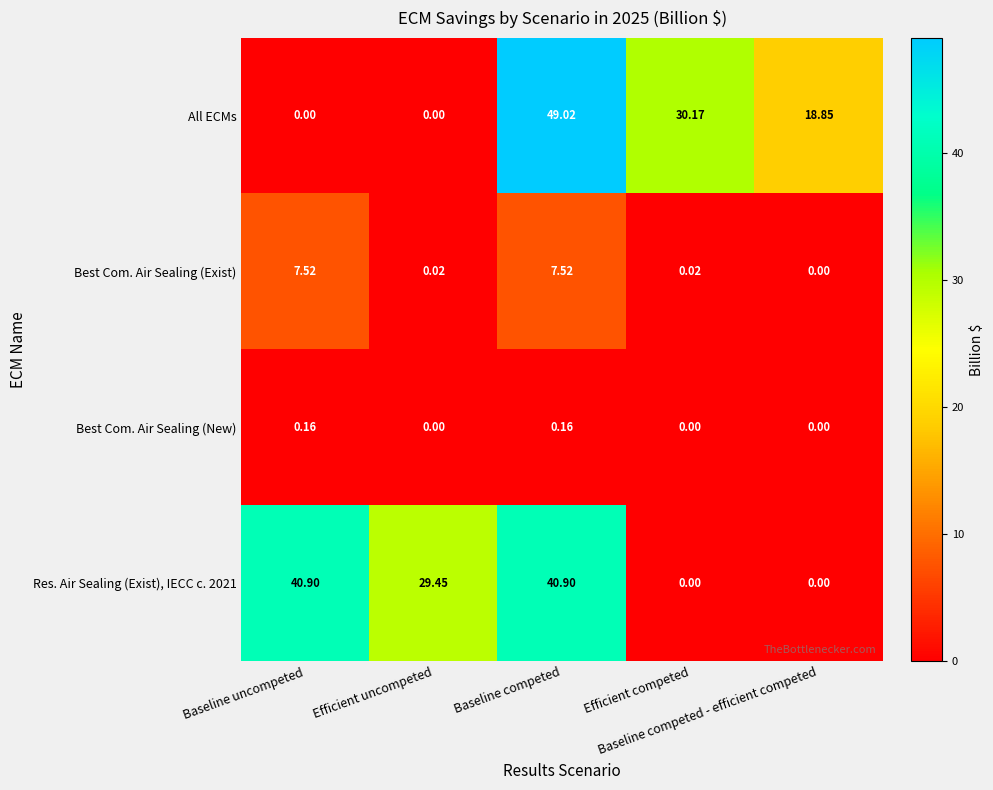

Which series has the widest spread of values?

All ECMs